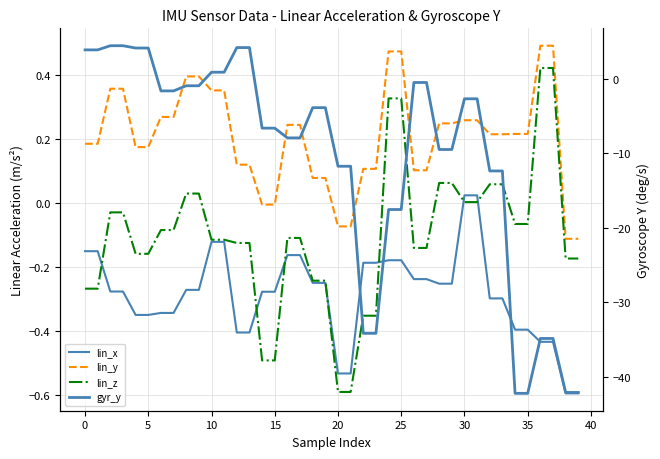

Where is lin_x nearest to the value 0?

30